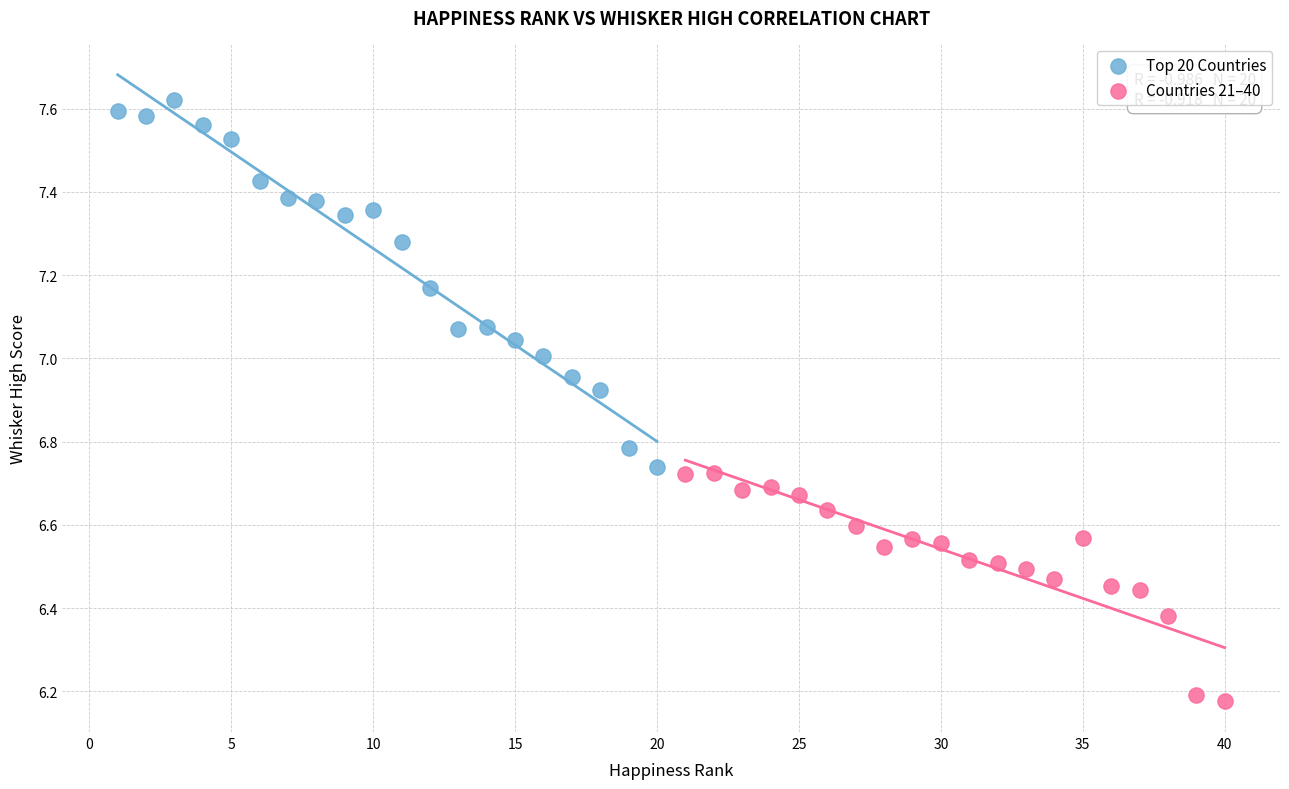

Which series reaches the maximum Y coordinate?

Top 20 Countries